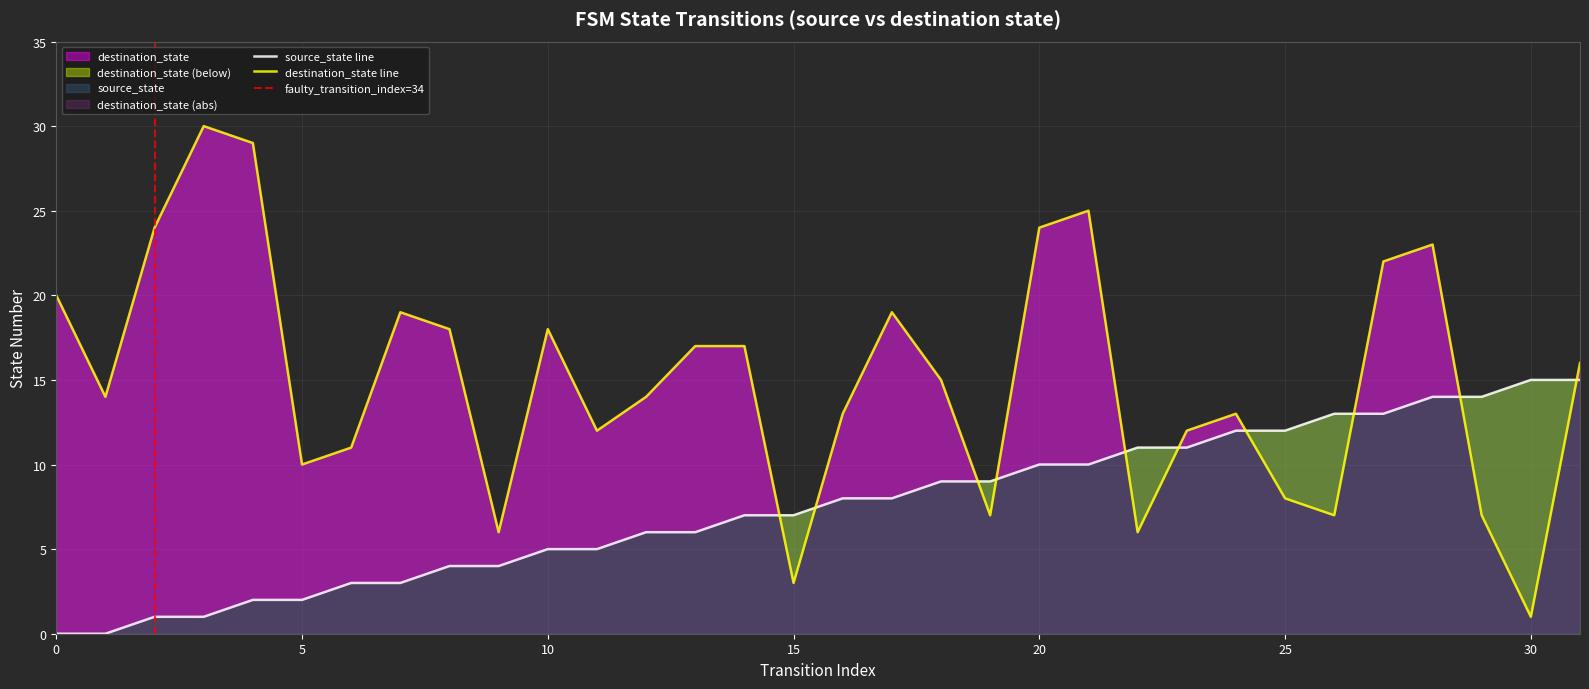

True or false: source_state has more than 0 points higher than both neighbors.

False